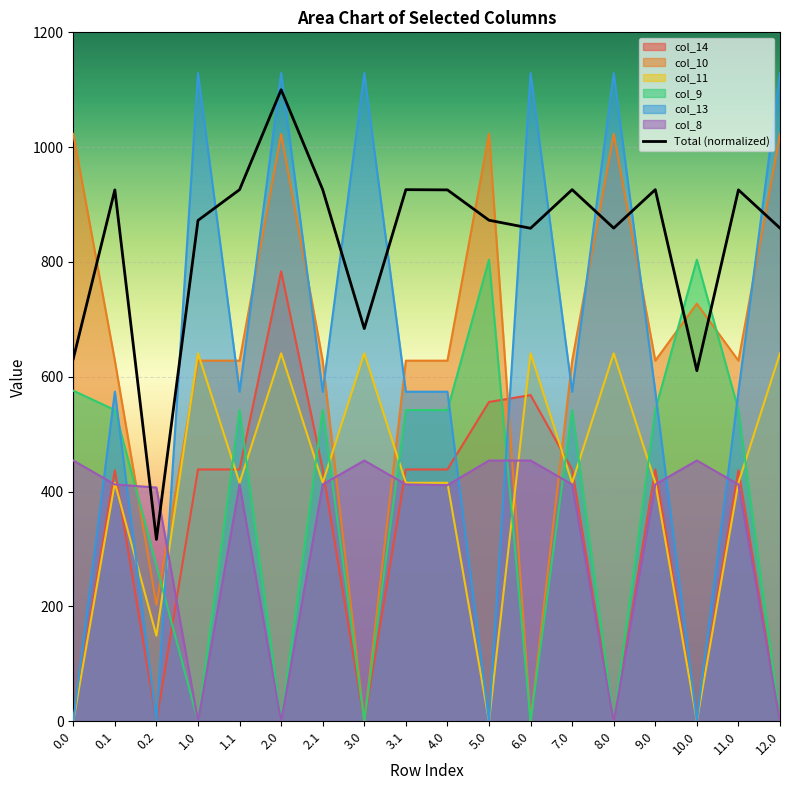

Which series has the largest total across all categories?

Total (normalized)